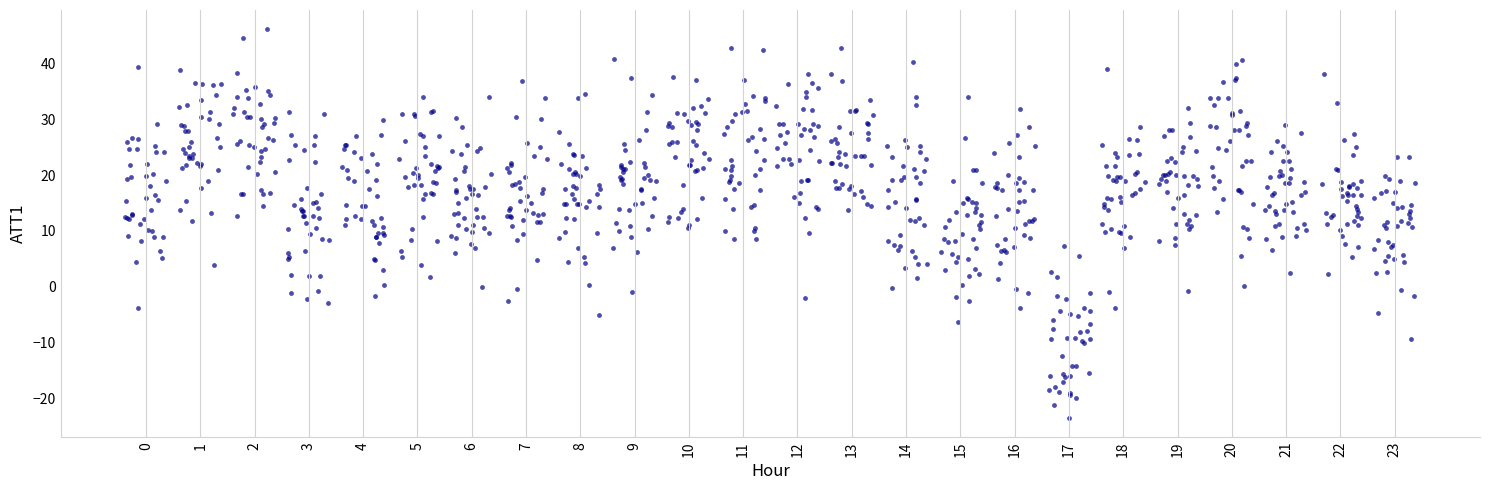

What is the range of Y values (max minus min)?

69.6